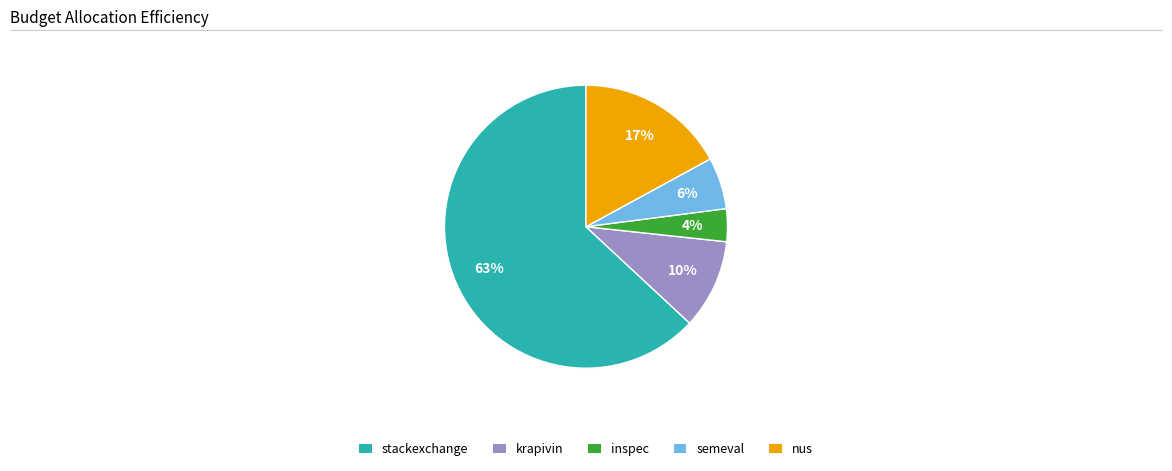

Is the sum of stackexchange and semeval greater than half?

Yes